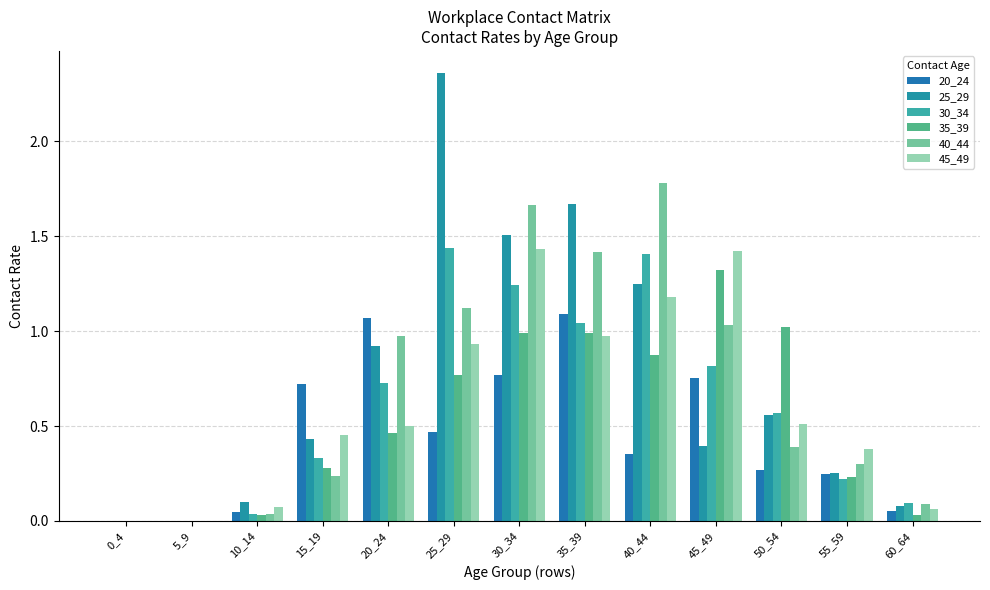

What is the sum of the 40_44 values at 55_59 and 0_4?

0.3